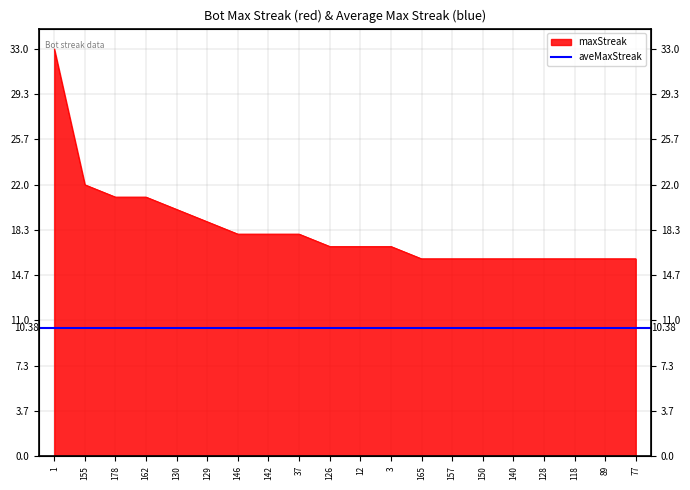

List the labels in order of value, largest first.

1, 155, 178, 162, 130, 129, 146, 142, 37, 126, 12, 3, 165, 157, 150, 140, 128, 118, 89, 77